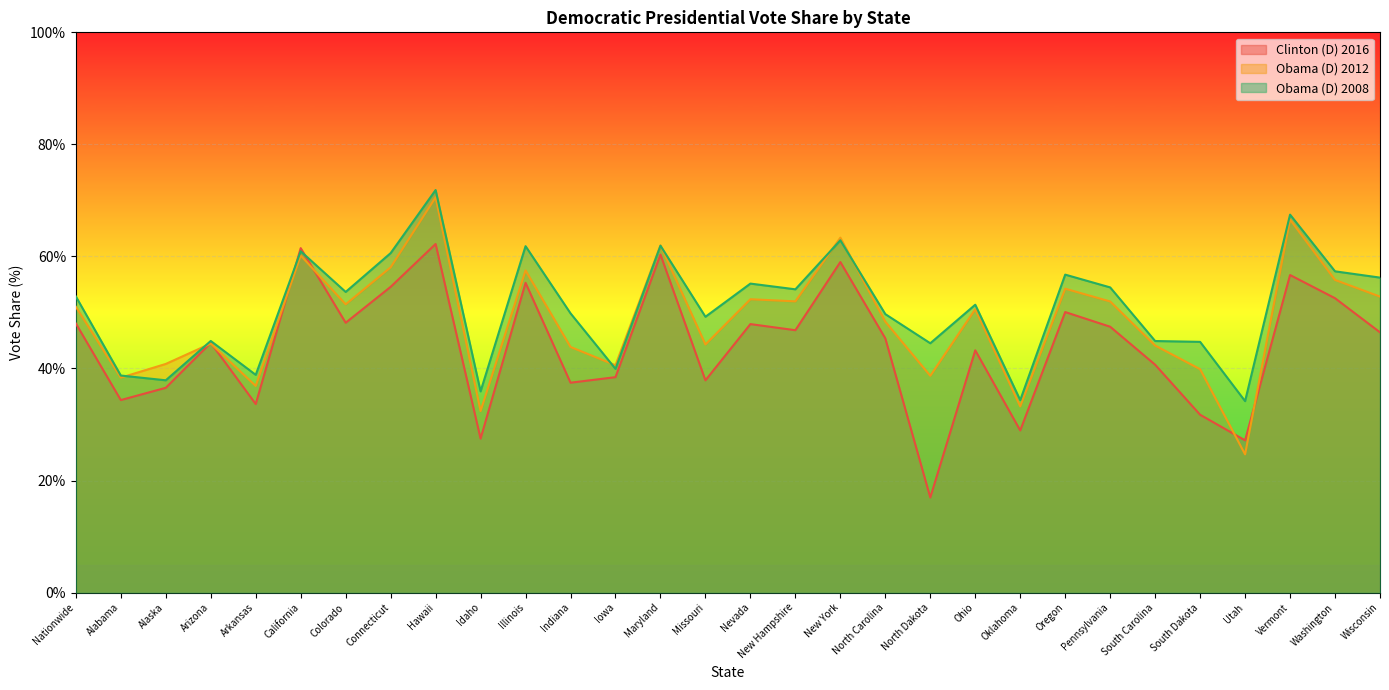

Does the chart display data point markers on the line(s)?

No